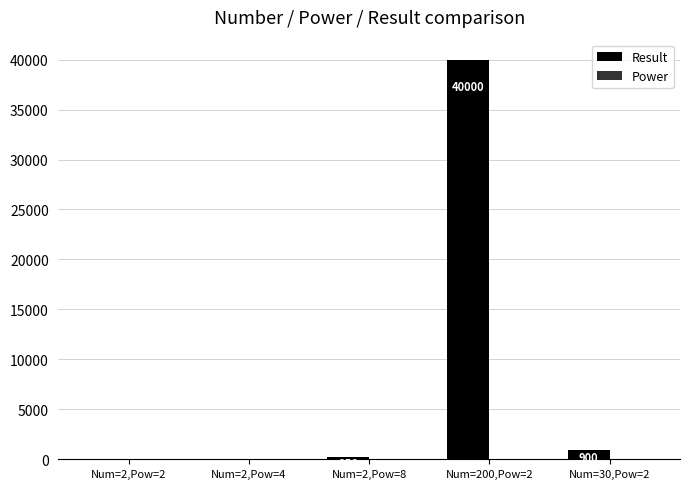

Which category has the highest value across all series?

Num=200,Pow=2